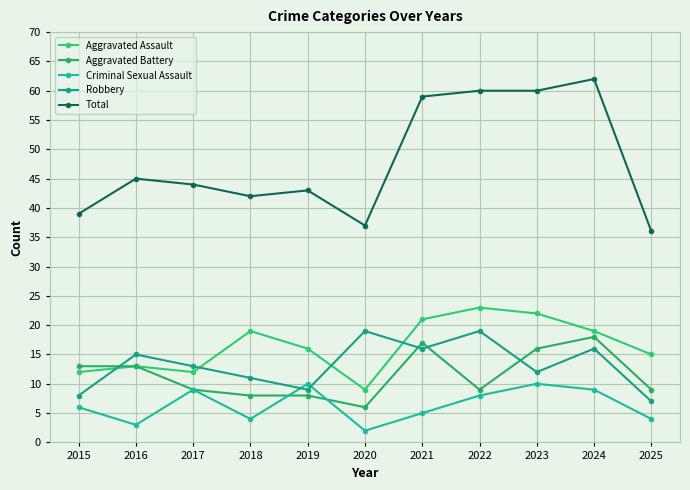

List the labels in order of Aggravated Battery value, largest first.

2024, 2021, 2023, 2015, 2016, 2017, 2022, 2025, 2018, 2019, 2020